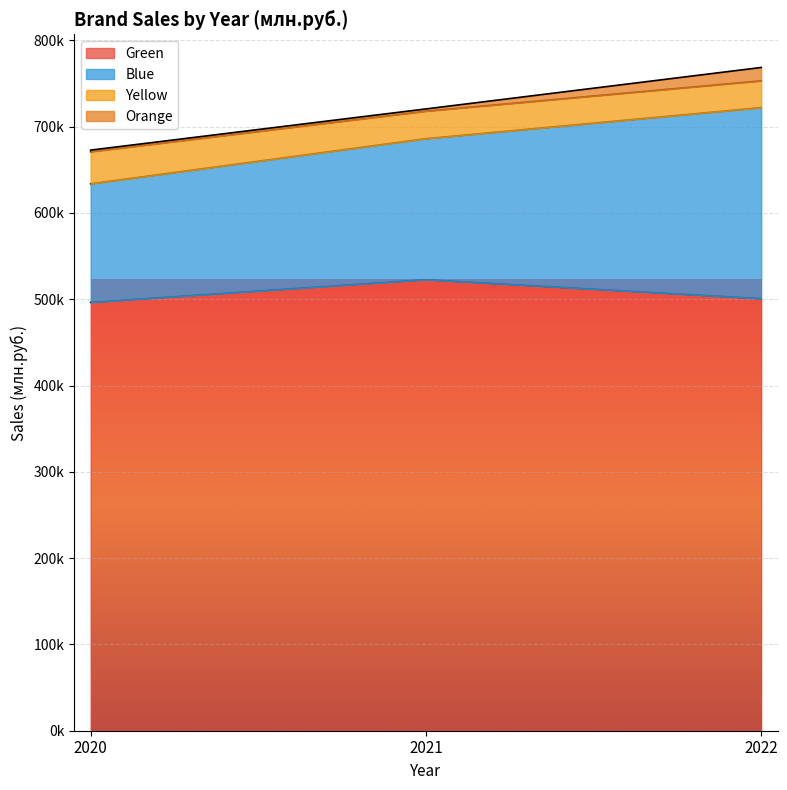

Count the number of data series in this chart.

4